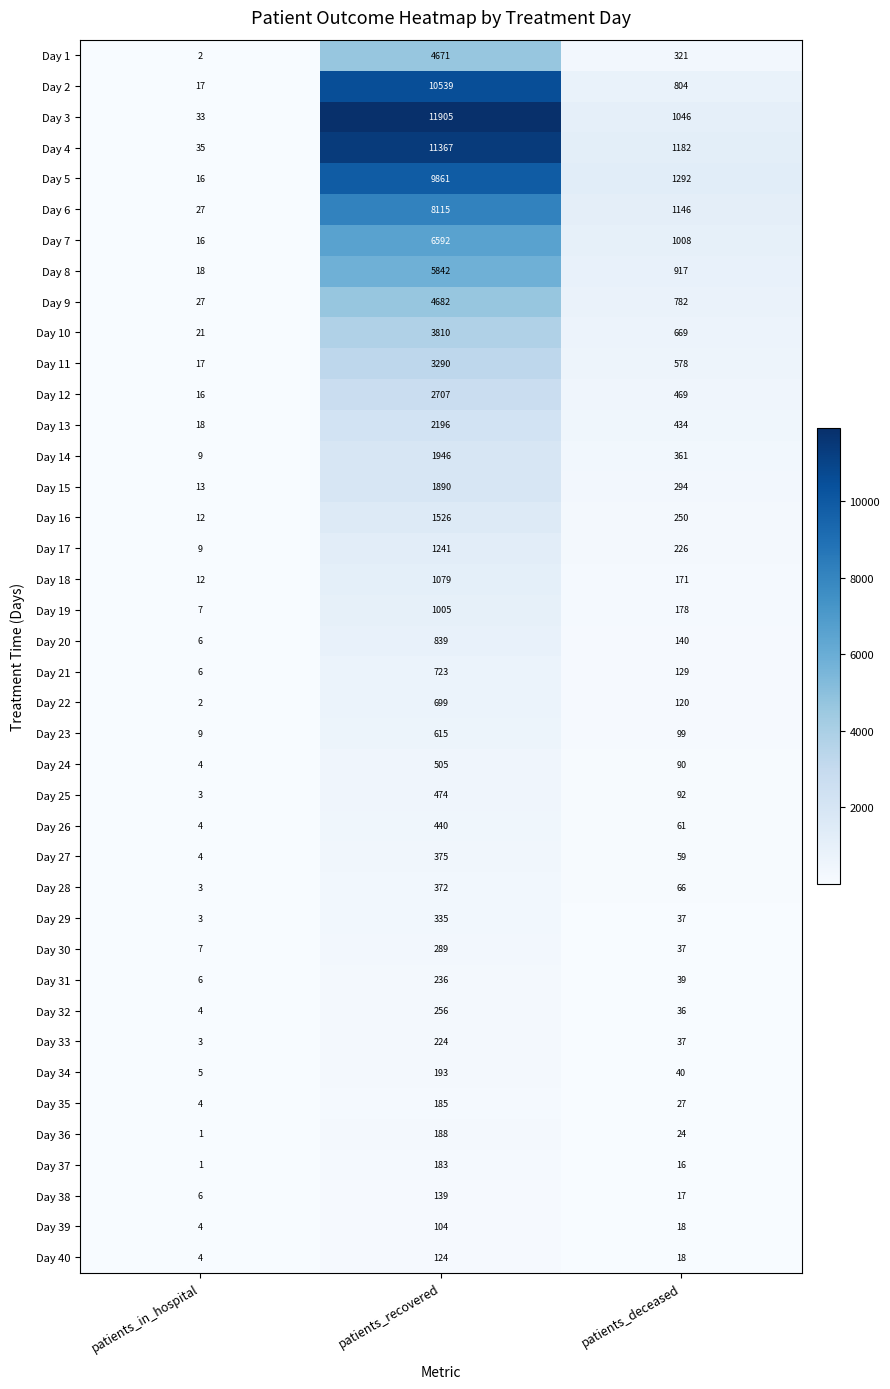

Which series changed the most between patients_in_hospital and patients_recovered?

Day 3